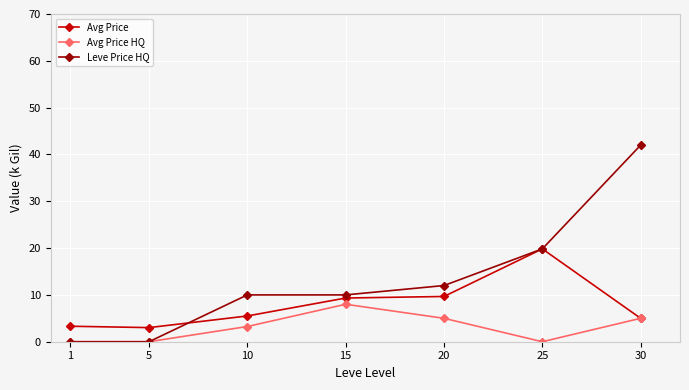

What is the difference between the maximum and second lowest values in the Leve Price HQ series?

42.0